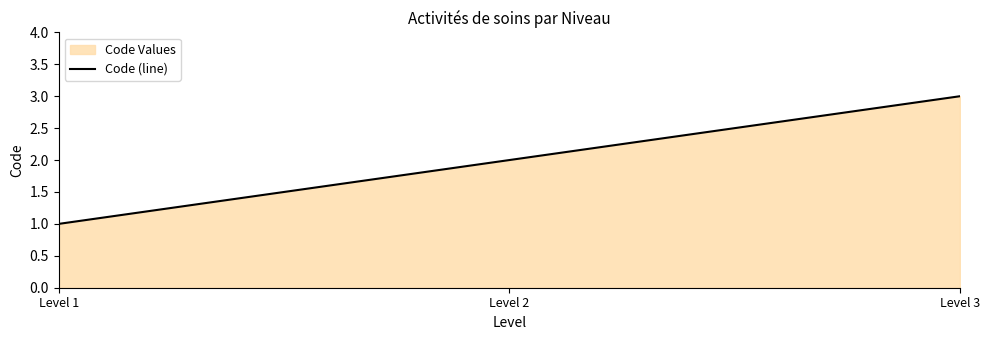

Which category has the lowest value across all series?

Level 1